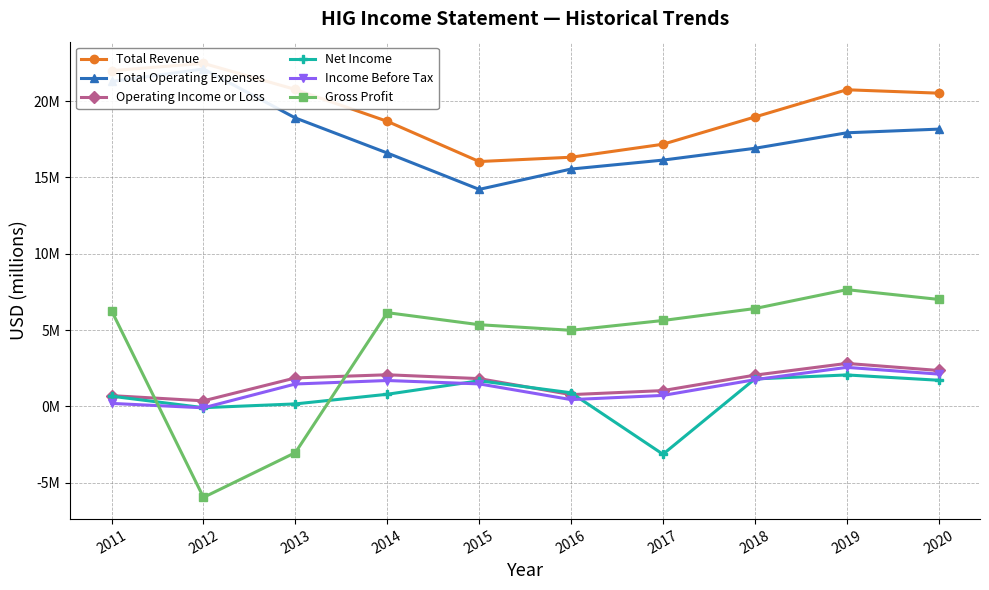

How many data points in Income Before Tax are above 1?

6